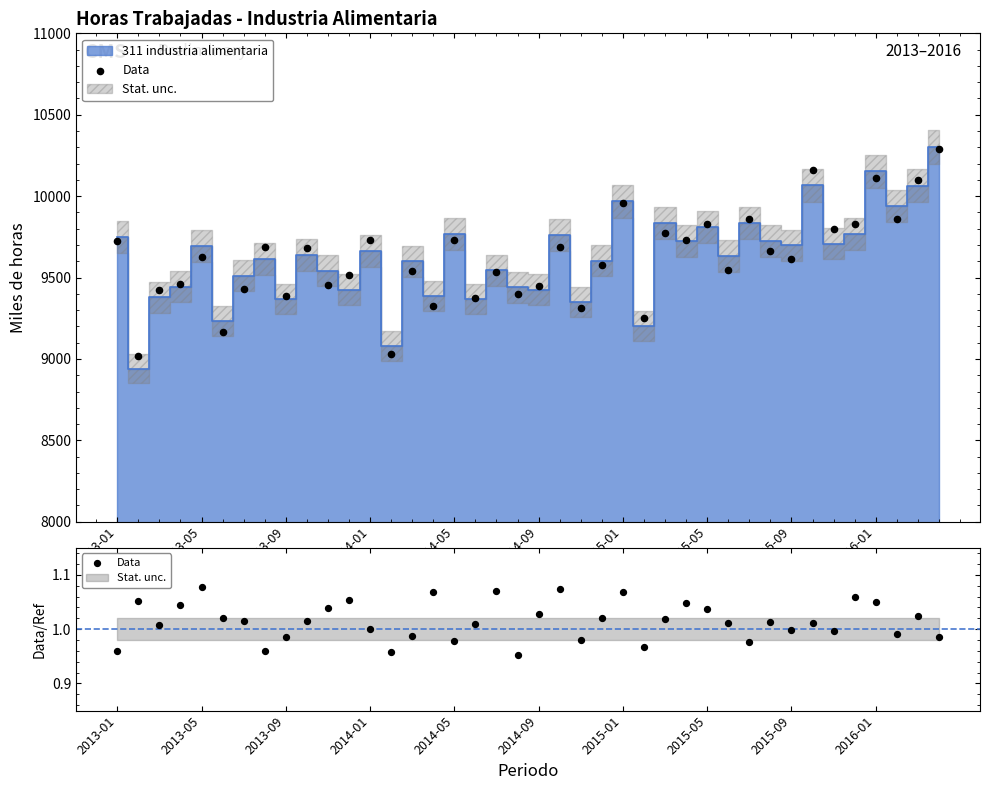

Between 35 and 18, which is larger?

18